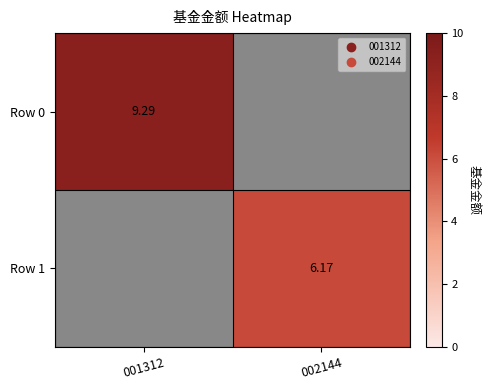

Which label corresponds to the smallest value in the chart?

002144